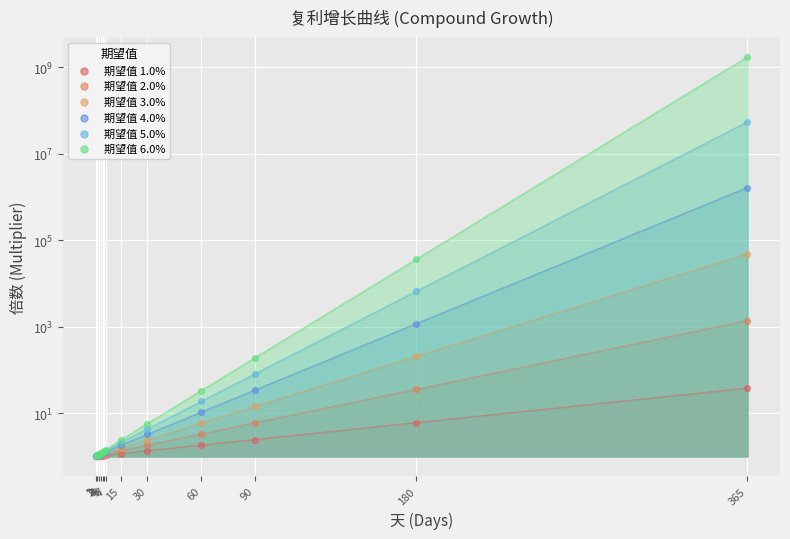

At which category is the sum across all series the highest?

365